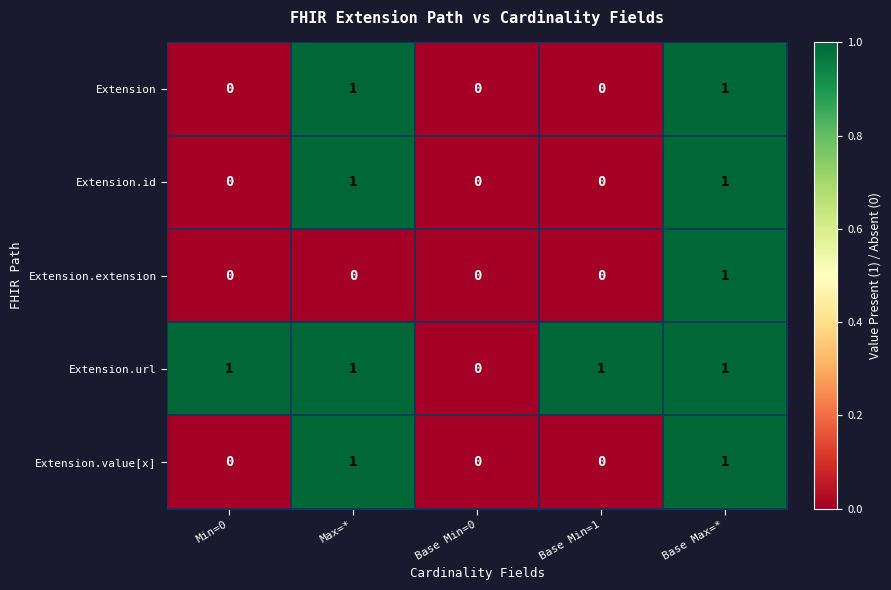

Reading left to right, list all the values displayed in this chart.

Extension: 0	1	0	0	1
Extension.id: 0	1	0	0	1
Extension.extension: 0	0	0	0	1
Extension.url: 1	1	0	1	1
Extension.value[x]: 0	1	0	0	1